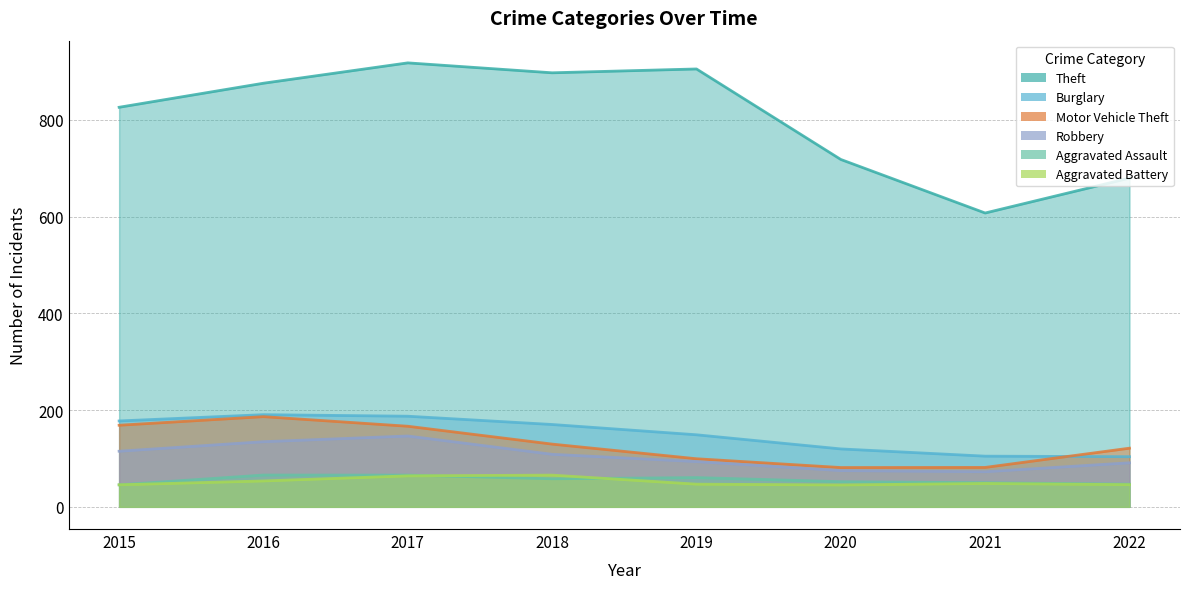

Which series ends up on top after the final intersection of Burglary and Motor Vehicle Theft?

Motor Vehicle Theft